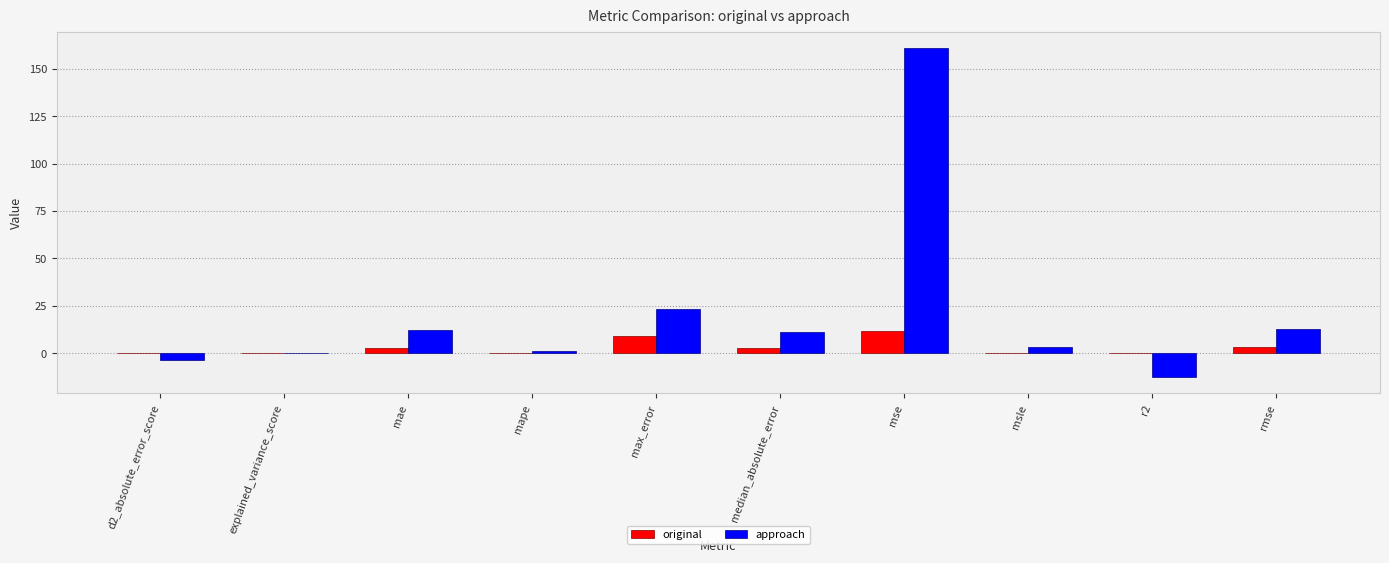

Count the number of categories in the chart.

10